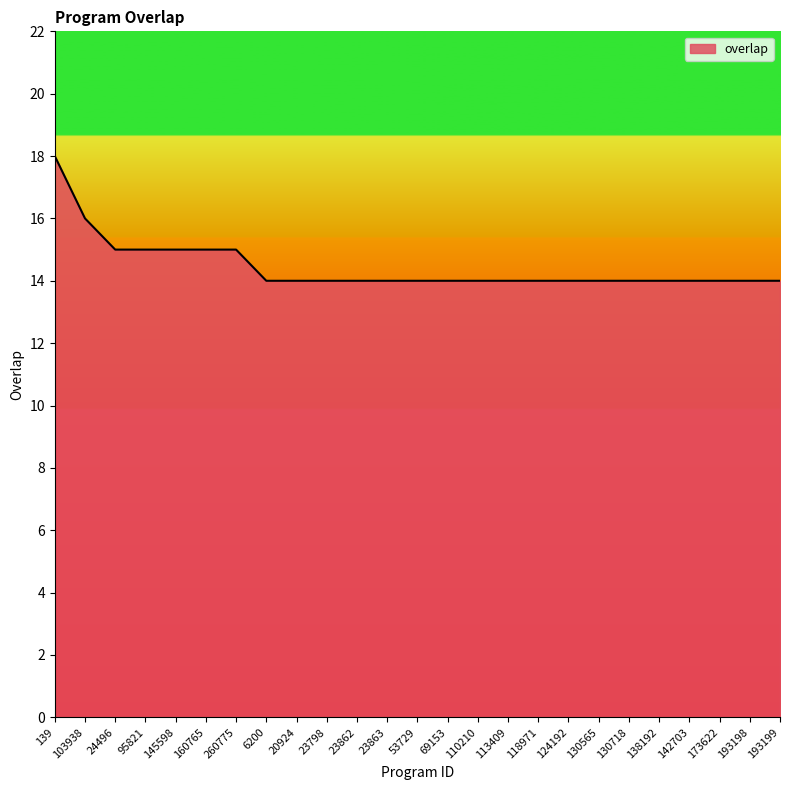

What position from the right is 23862?

15